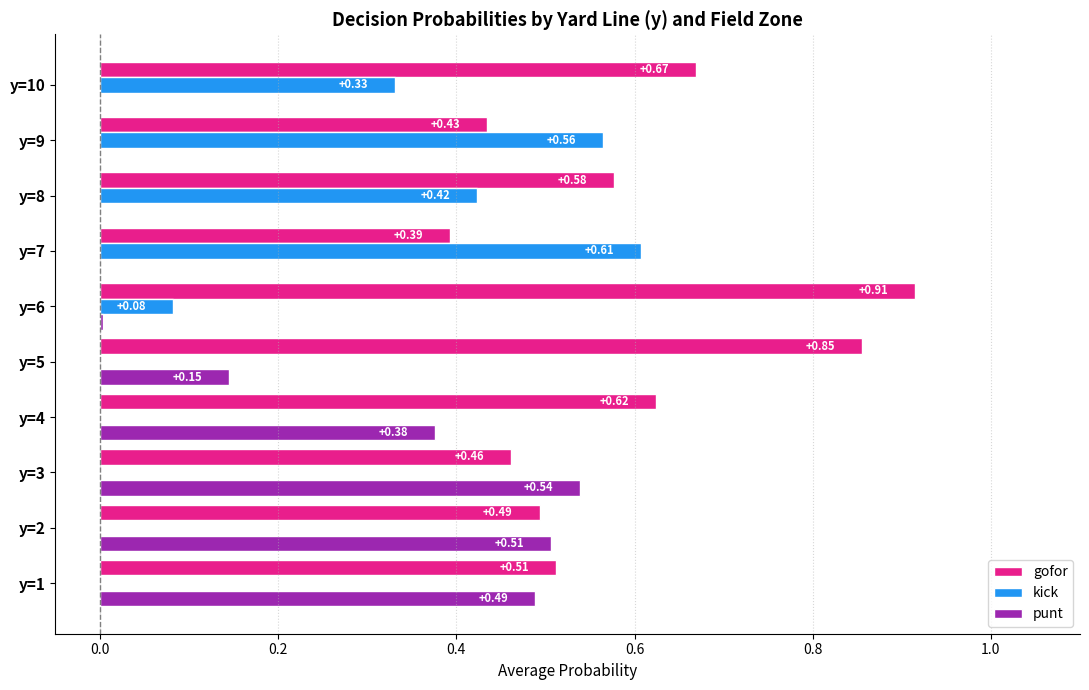

How many kick values are between 0 and 1?

10